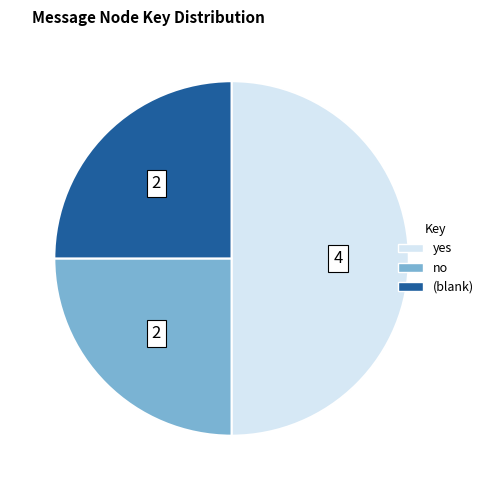

Which slice is the largest?

yes